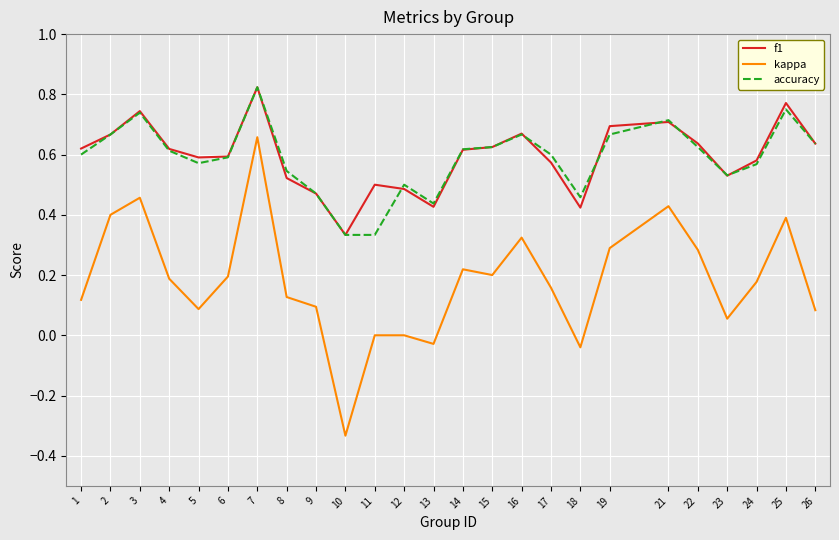

What is the total value across all series at 4?

1.4